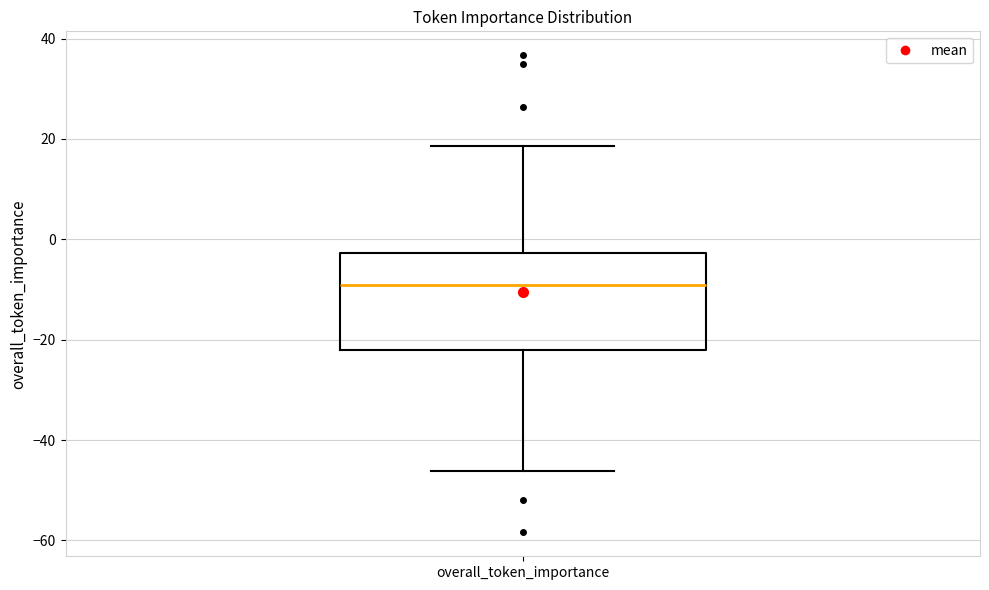

Read this box plot against the y-axis: the position of the median line, the range covered by the box, and the ends of both whiskers. The values are not printed on the chart, so give them approximately, as read against the axis.

median -10, box -22 to -2, whiskers -46 to 18